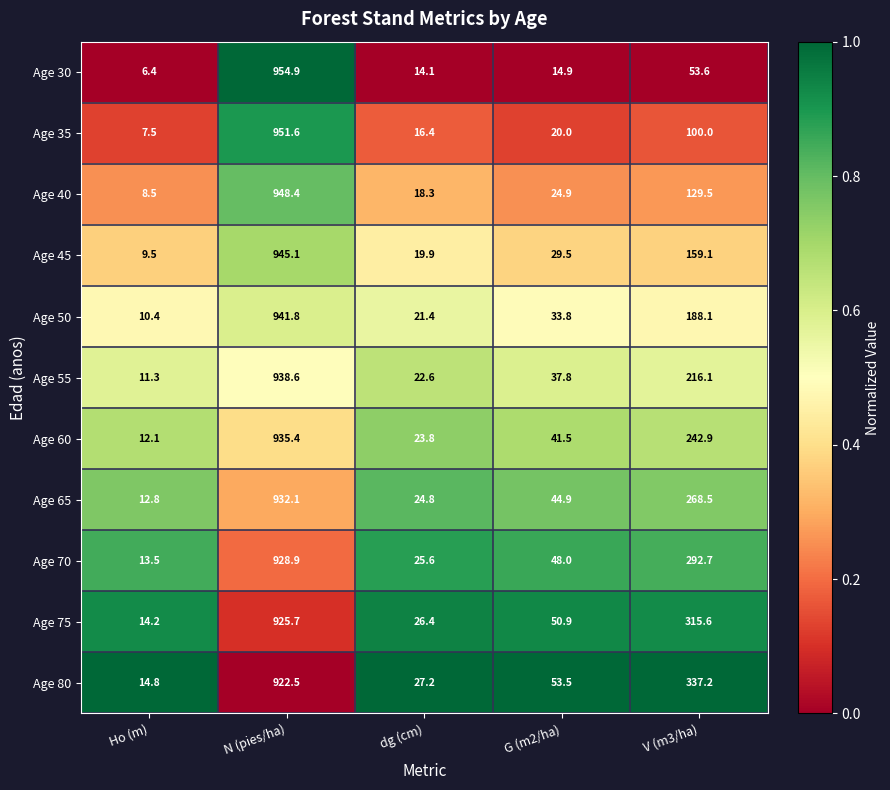

Which category has the lowest value across all series?

Ho (m)